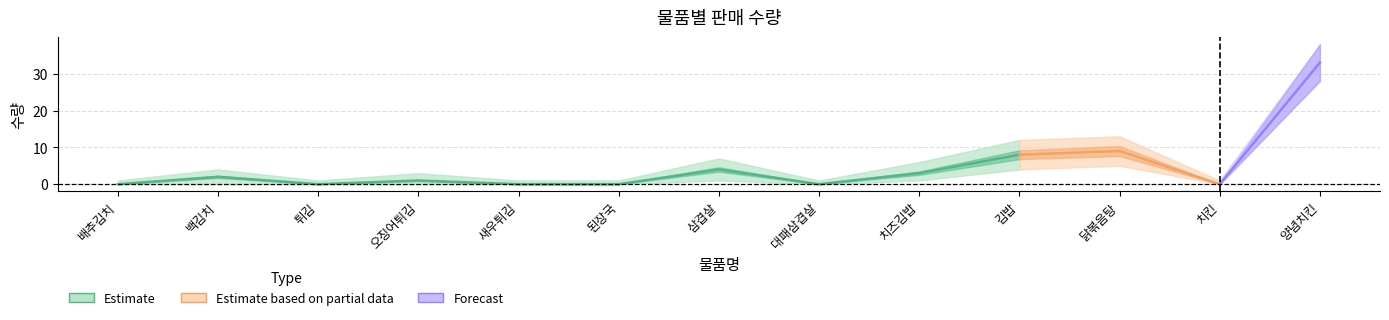

True or false: 수량_upper has a value of 4 at 백김치.

True